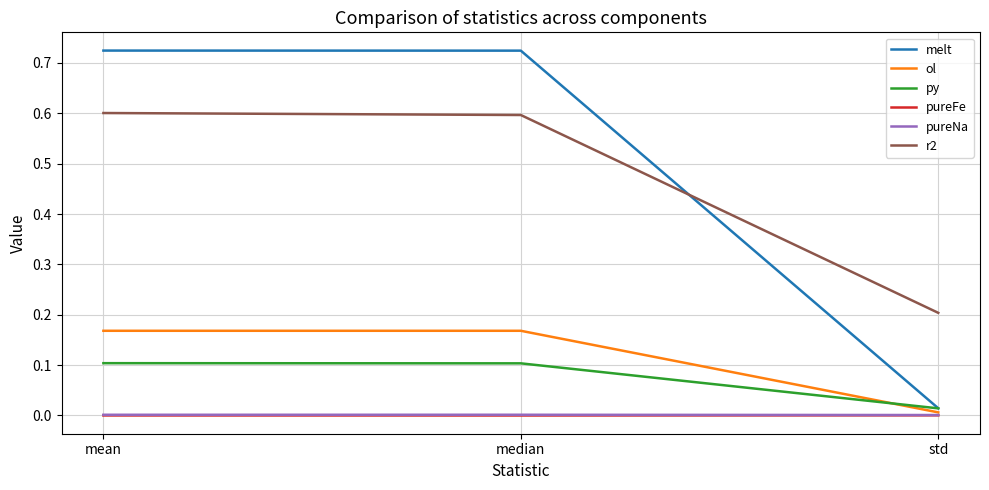

Which series has the widest spread of values?

melt